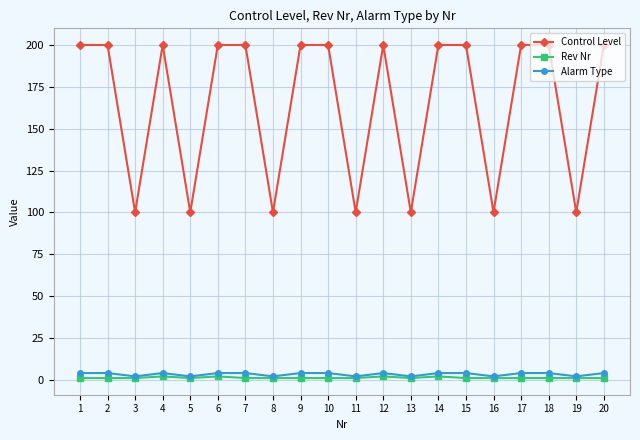

True or false: Control Level and Rev Nr cross at least once.

False